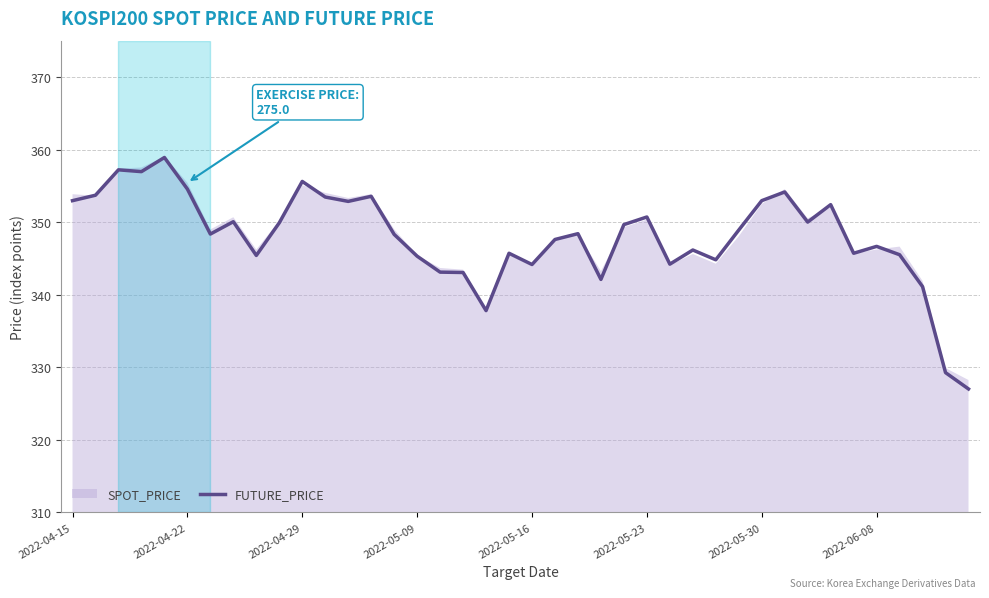

What is the lowest value of the FUTURE_PRICE series?

327.0